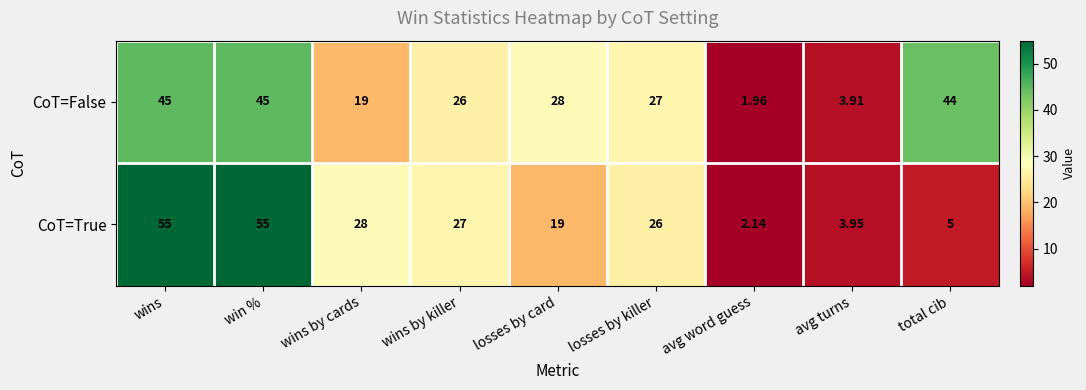

Which series has the largest total across all categories?

CoT=False